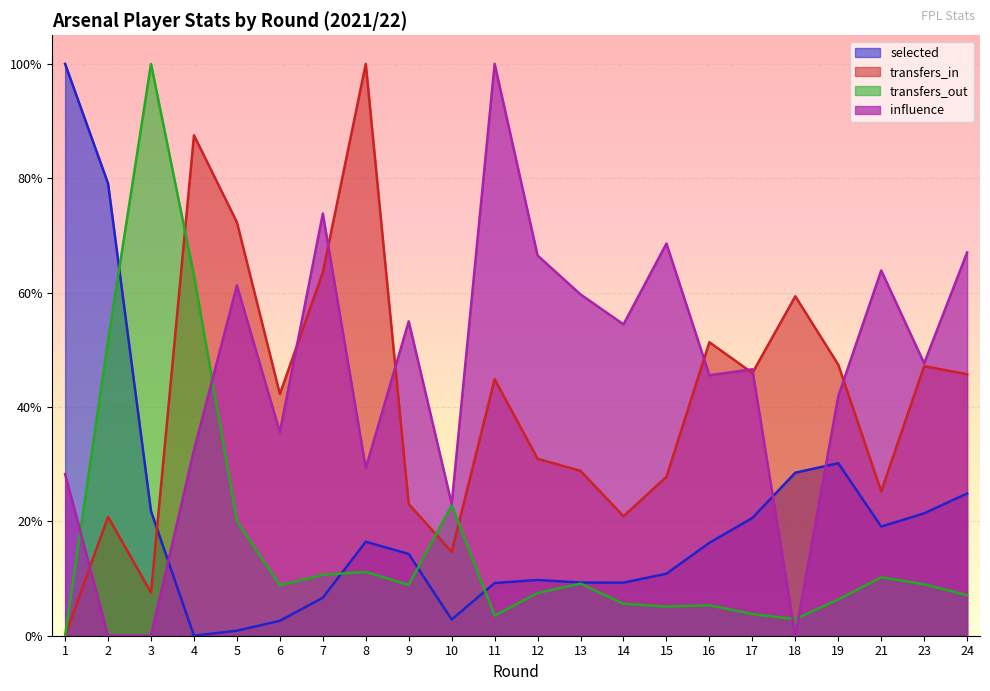

Is the value of selected at 23 greater than the value of transfers_in at 19?

No